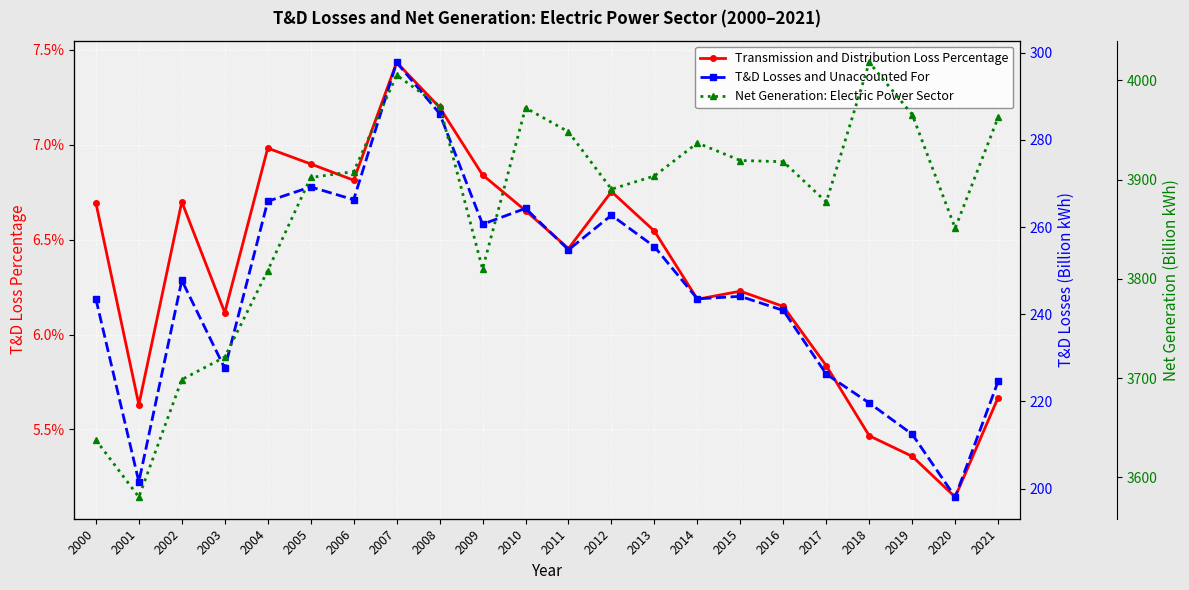

Which category has the highest value across all series?

2018